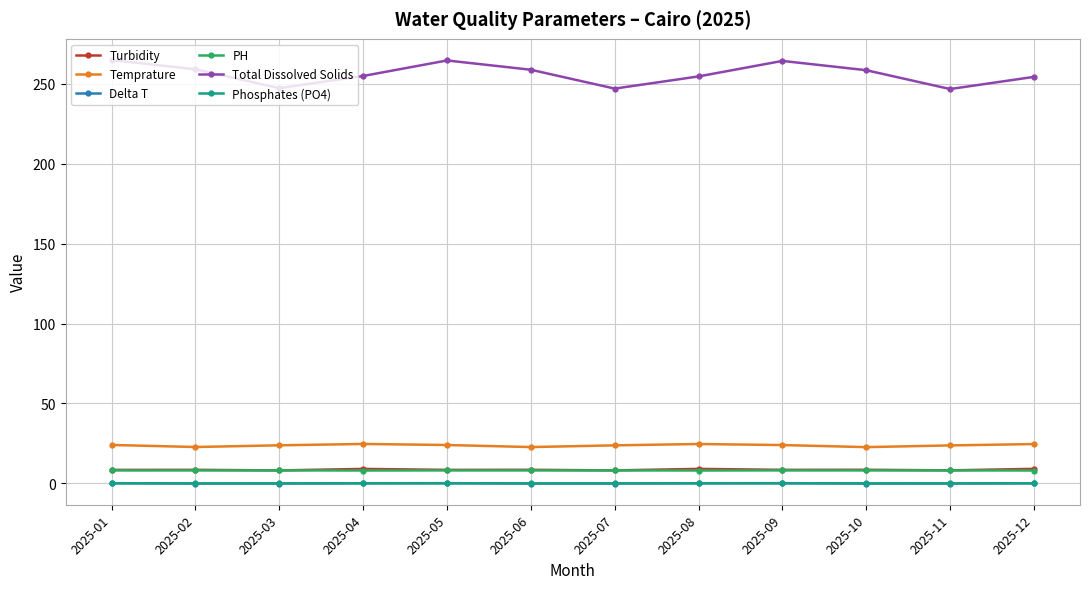

True or false: Turbidity has more than 0 points higher than both neighbors.

True